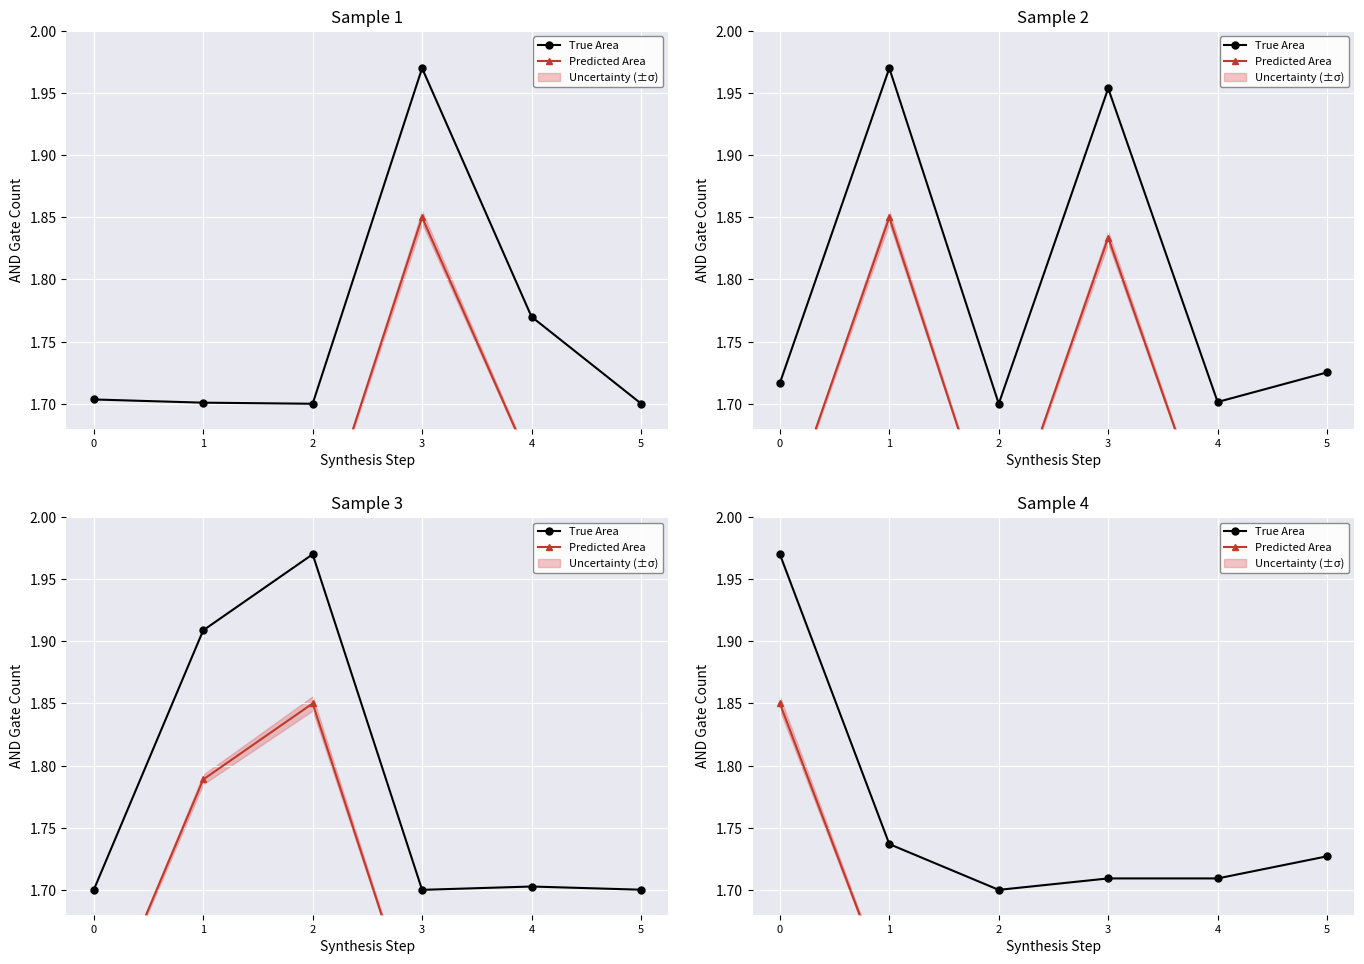

What is the difference between the maximum and minimum values in the Predicted Area series?

0.3